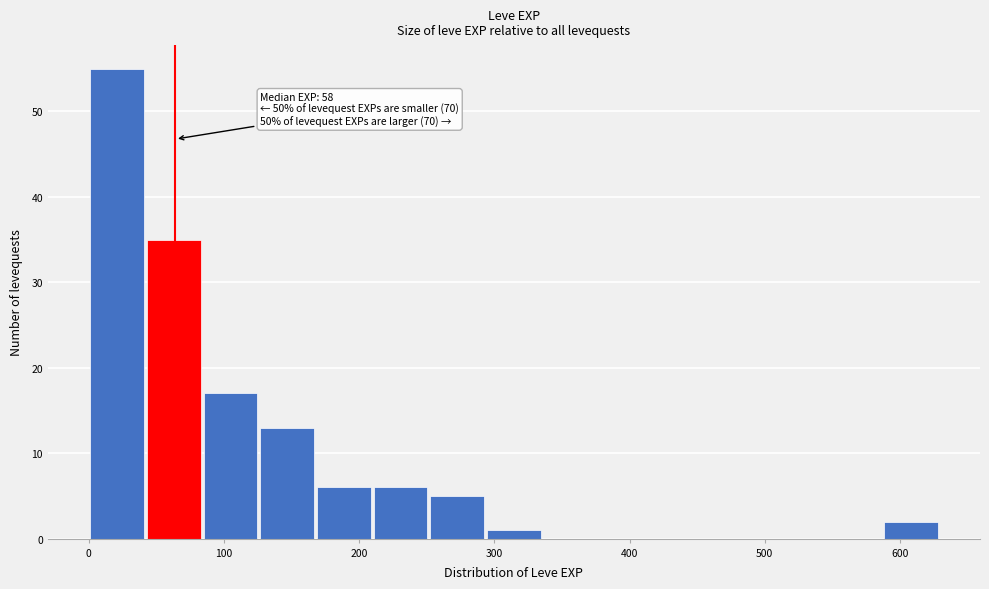

Which range on the x-axis has the tallest bar?

0 to 40